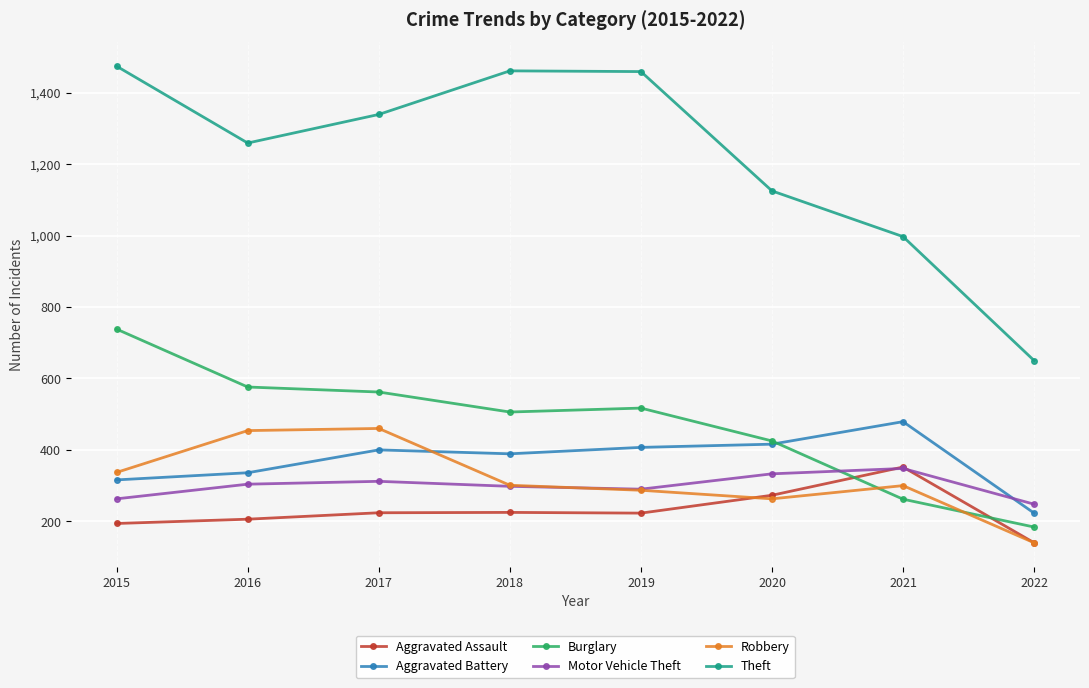

Where do Aggravated Battery and Robbery first cross each other?

2017 and 2018